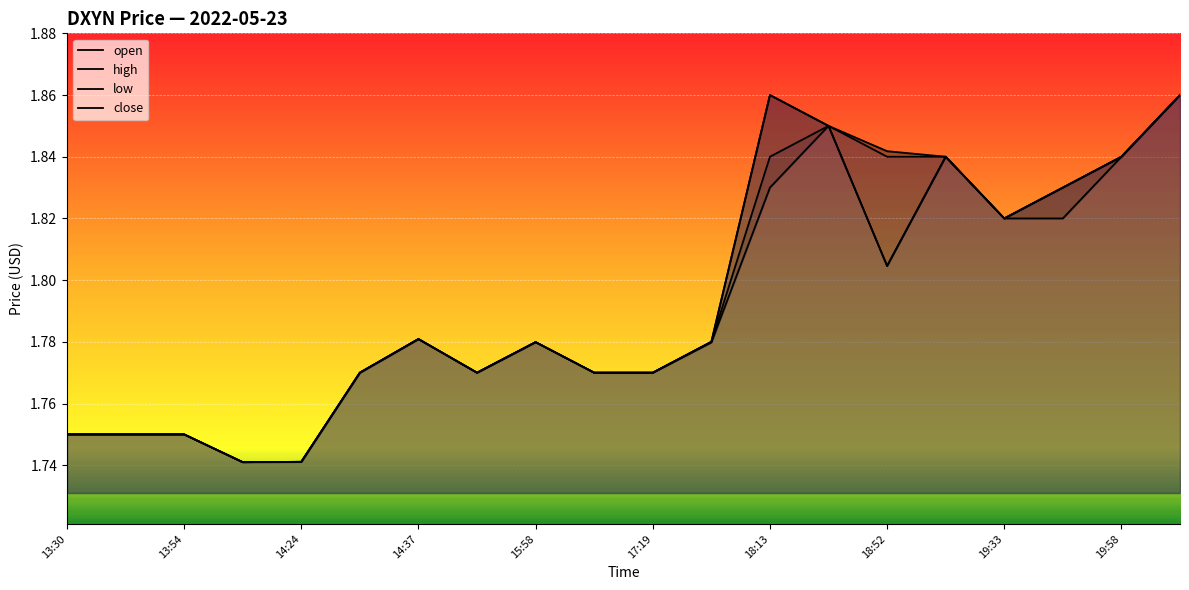

What are all the series names shown in the legend?

open, high, low, close